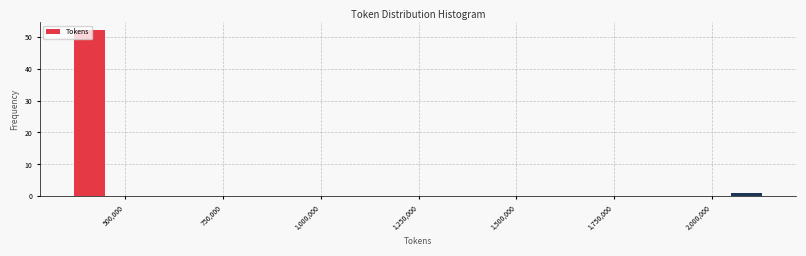

Read against the x-axis, roughly where is the centre of the tallest bar?

400000